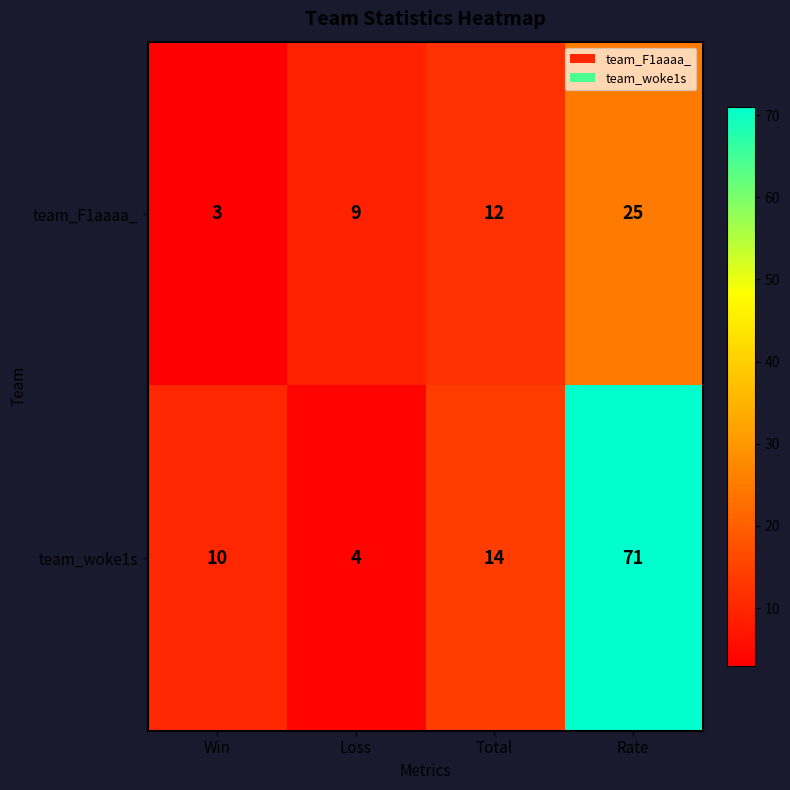

Reading left to right, transcribe all the data shown in this chart.

team_F1aaaa_: Win=3	Loss=9	Total=12	Rate=25
team_woke1s: Win=10	Loss=4	Total=14	Rate=71